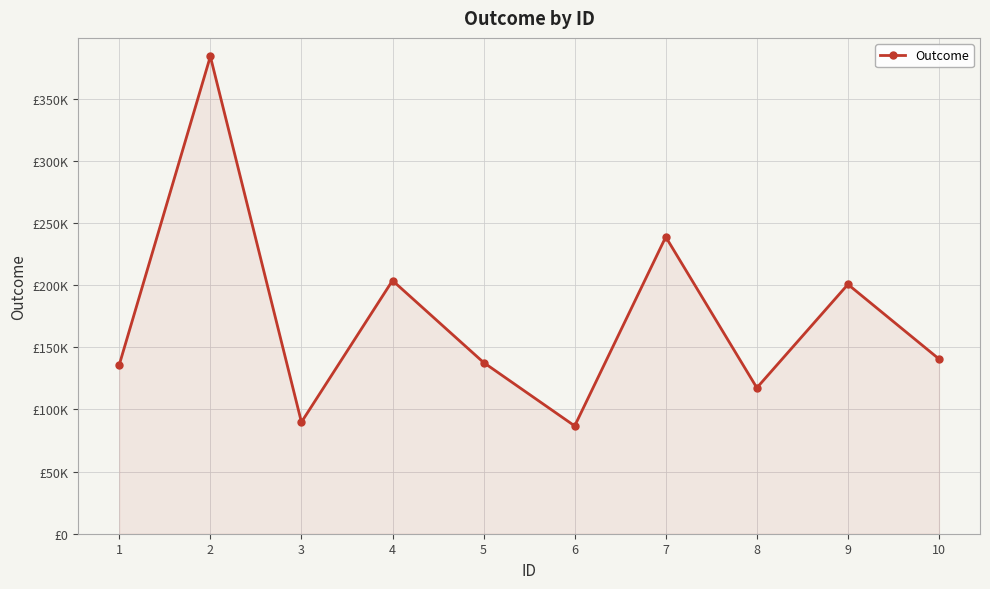

List the labels in order of value, smallest first.

6, 3, 8, 1, 5, 10, 9, 4, 7, 2